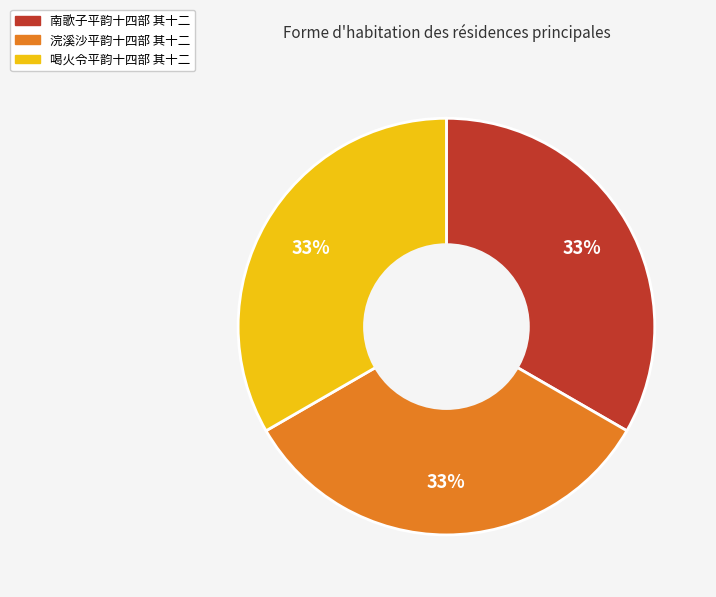

What is the ratio of the value at 喝火令平韵十四部 其十二 to the value at 浣溪沙平韵十四部 其十二?

1.0